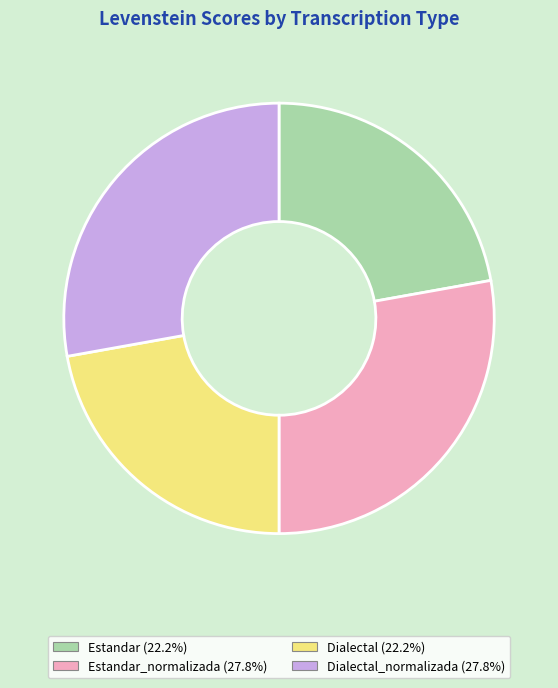

Does any single category account for the majority?

No